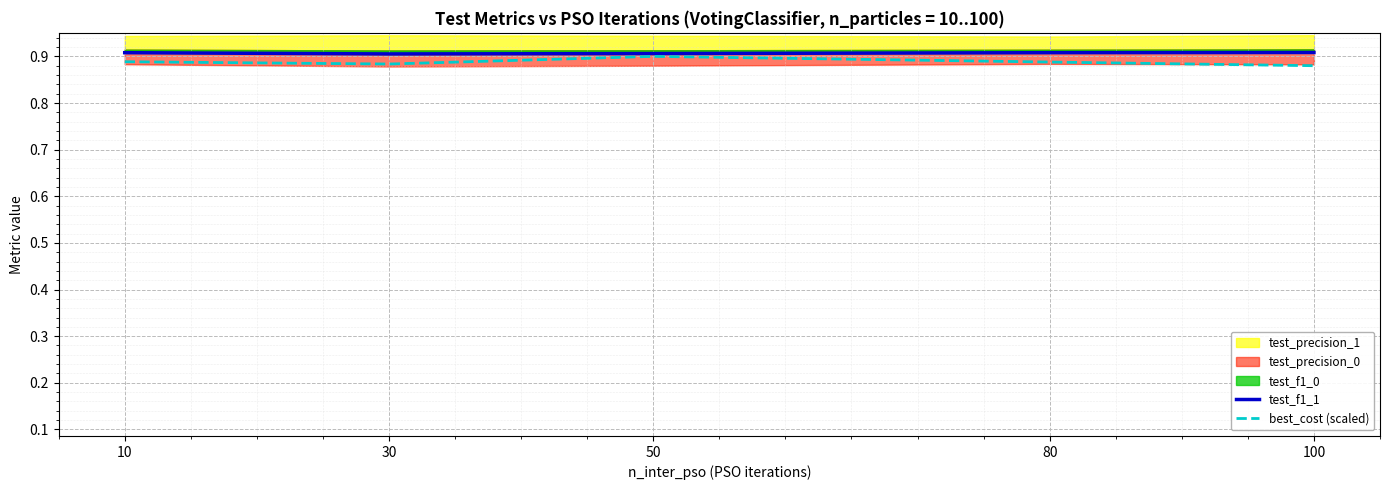

At which category does best_cost (scaled) reach its first local valley?

30